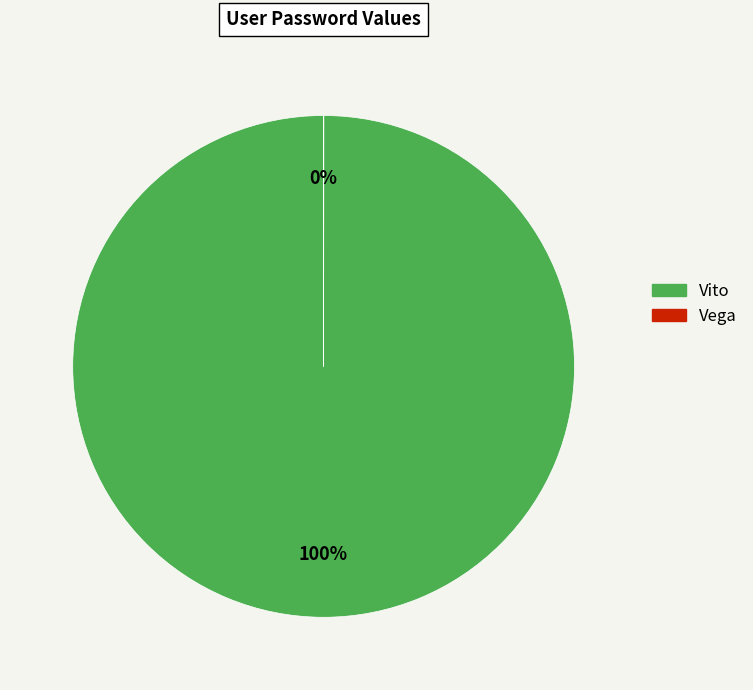

What percentage is the Vito slice, to the nearest percent?

100%